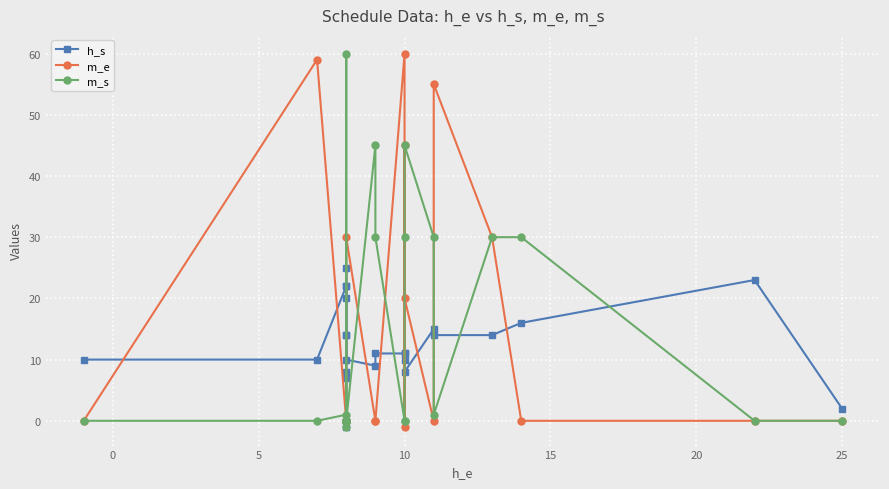

What is the difference between the maximum and minimum values in the m_e series?

61